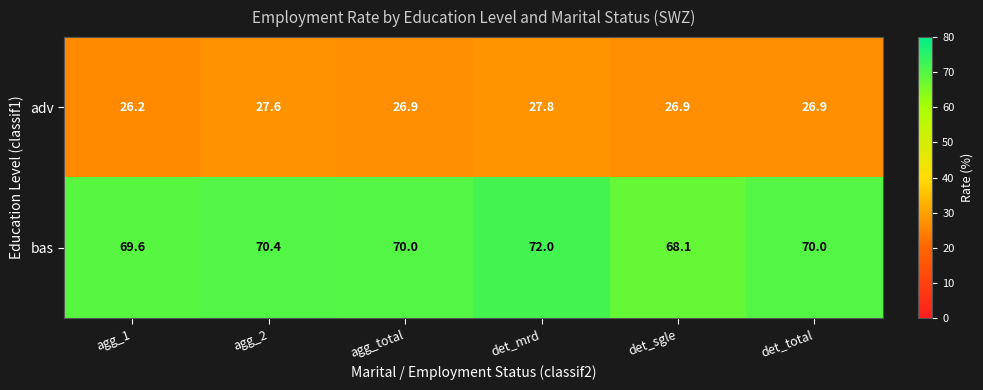

The value of adv at agg_total is 18.1. True or false?

False